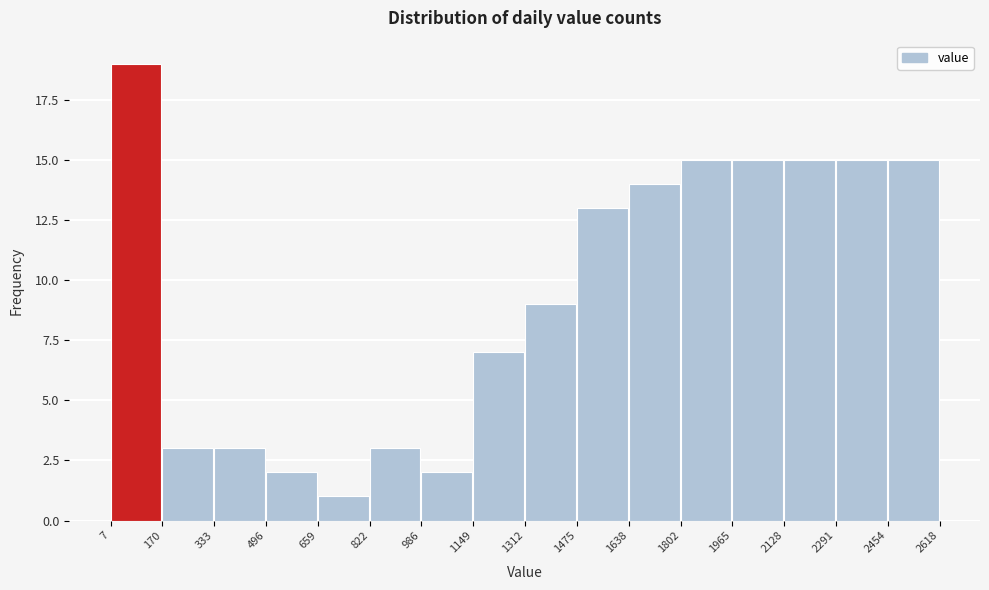

What is the height of the bar covering 1965 to 2128 on the x-axis? The values are not printed on the chart, so give them approximately, as read against the axis.

15